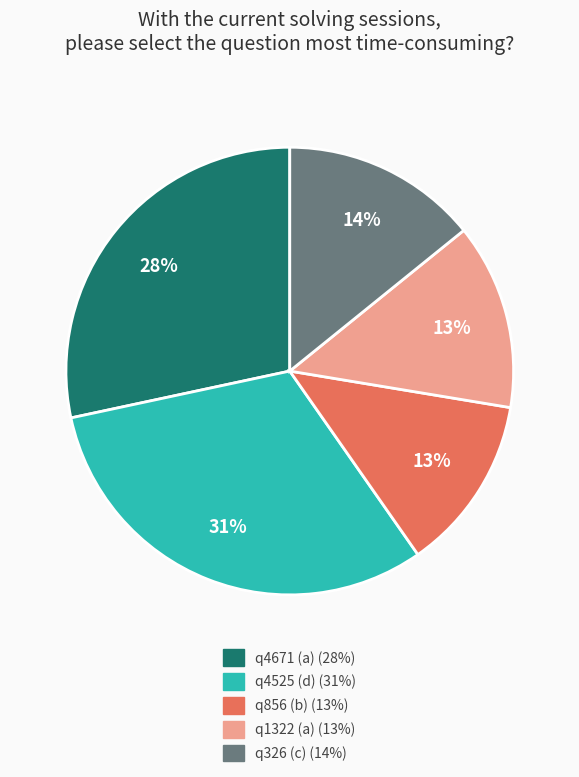

Is q856 (b) the majority of the pie?

No